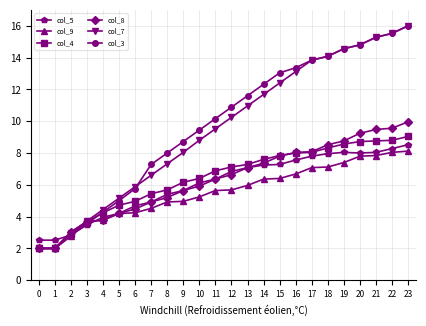

Is the value of col_4 at 14 greater than the value of col_8 at 0?

Yes